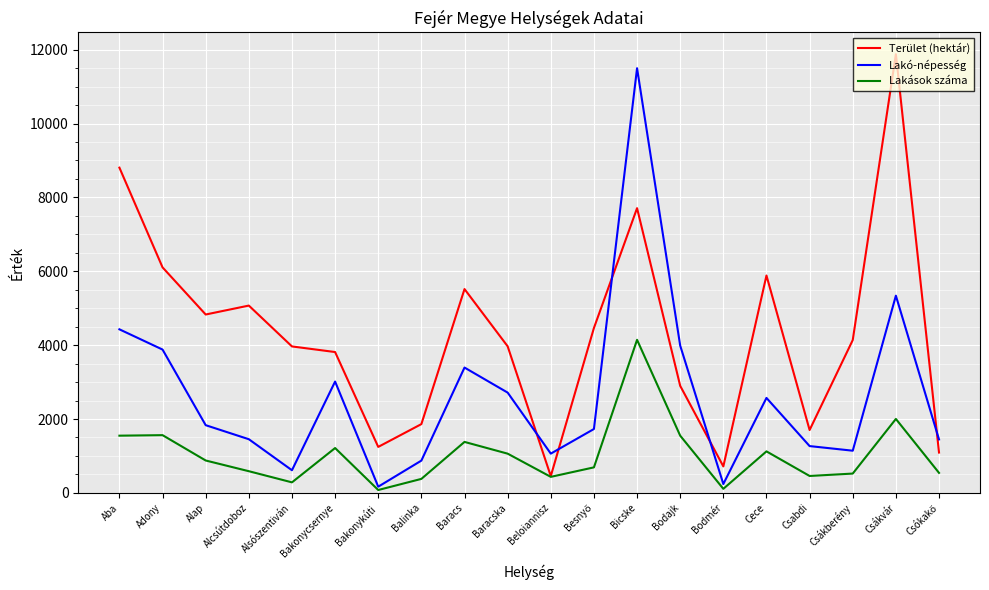

What is the difference between the maximum and minimum values in the Lakó-népesség series?

11329